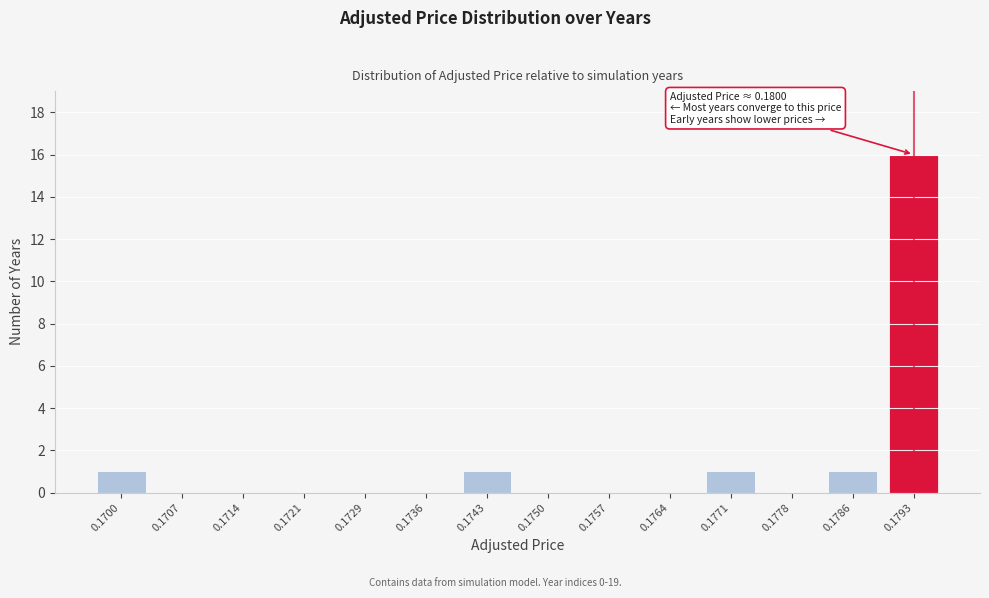

Reading left to right, list all the values displayed in this chart.

0.1700=1	0.1707=0	0.1714=0	0.1721=0	0.1729=0	0.1736=0	0.1743=1	0.1750=0	0.1757=0	0.1764=0	0.1771=1	0.1778=0	0.1786=1	0.1793=16